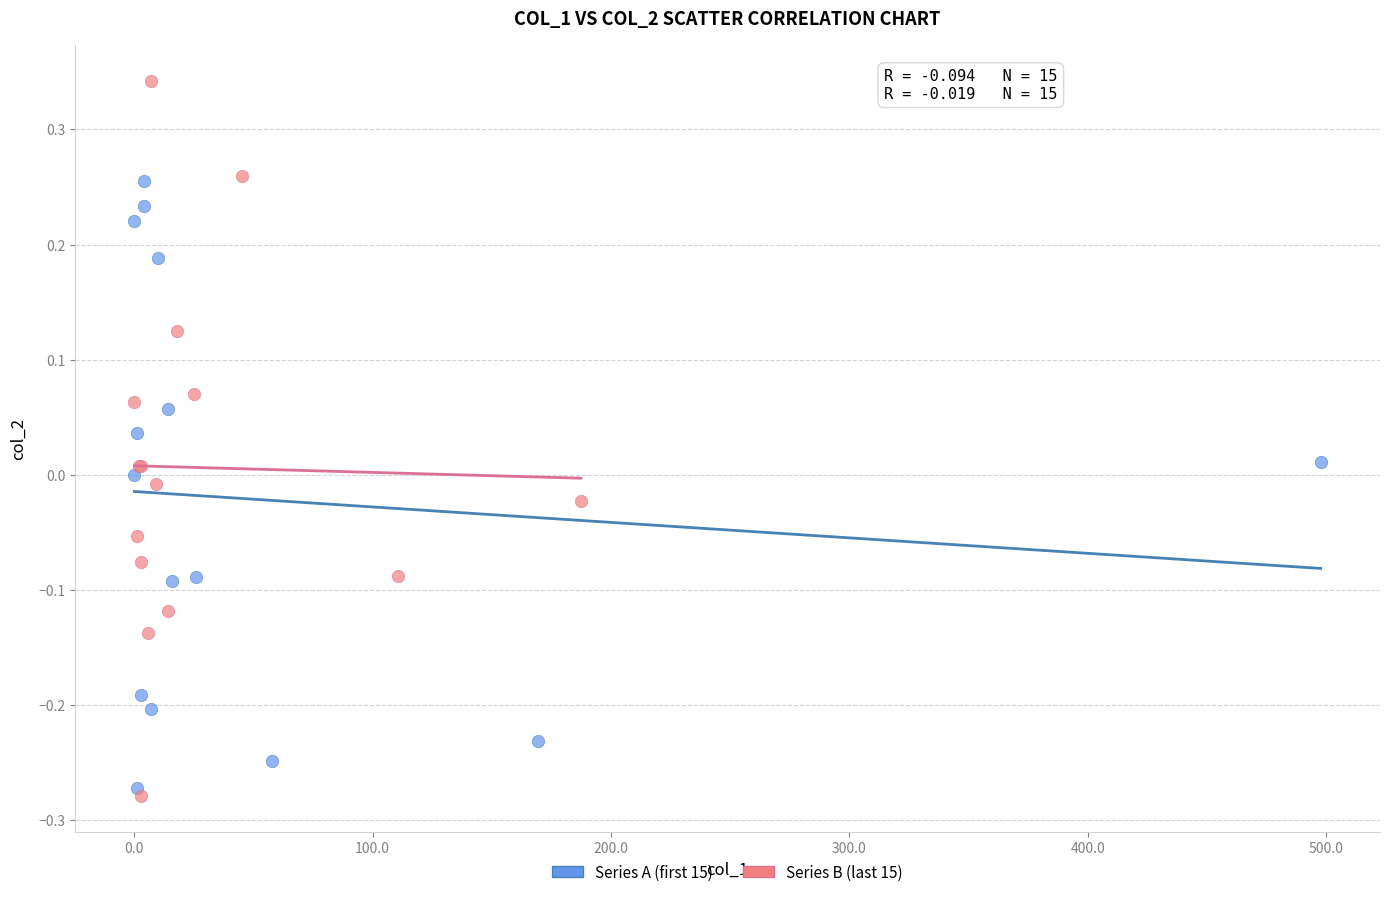

Which series has the widest spread of Y values?

Series B (last 15)